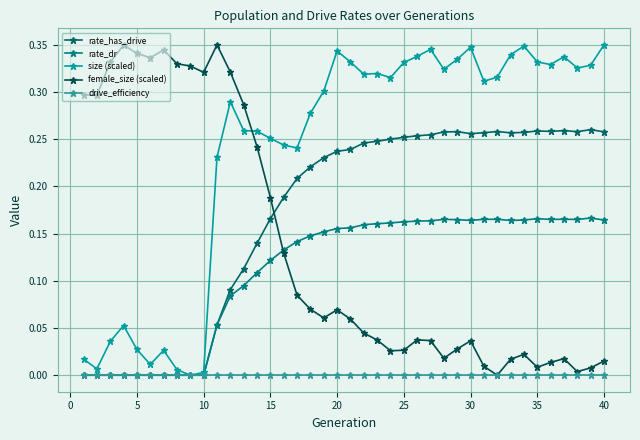

True or false: drive_efficiency and female_size (scaled) intersect in this chart.

False